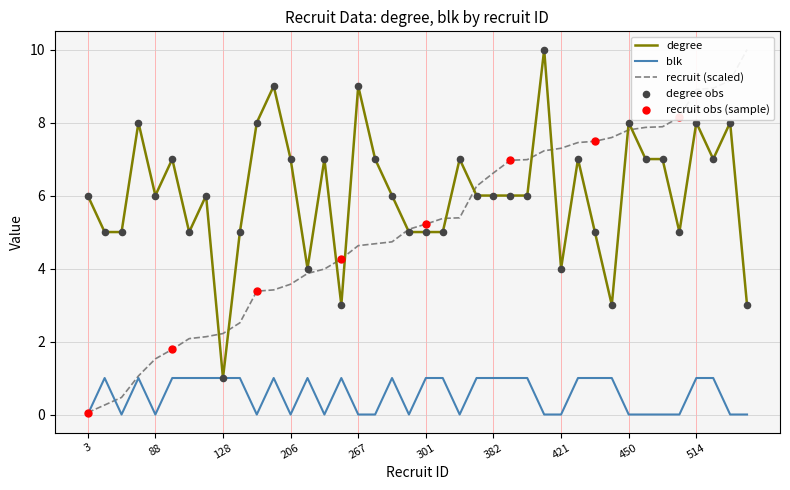

Which series reaches the minimum Y coordinate?

blk